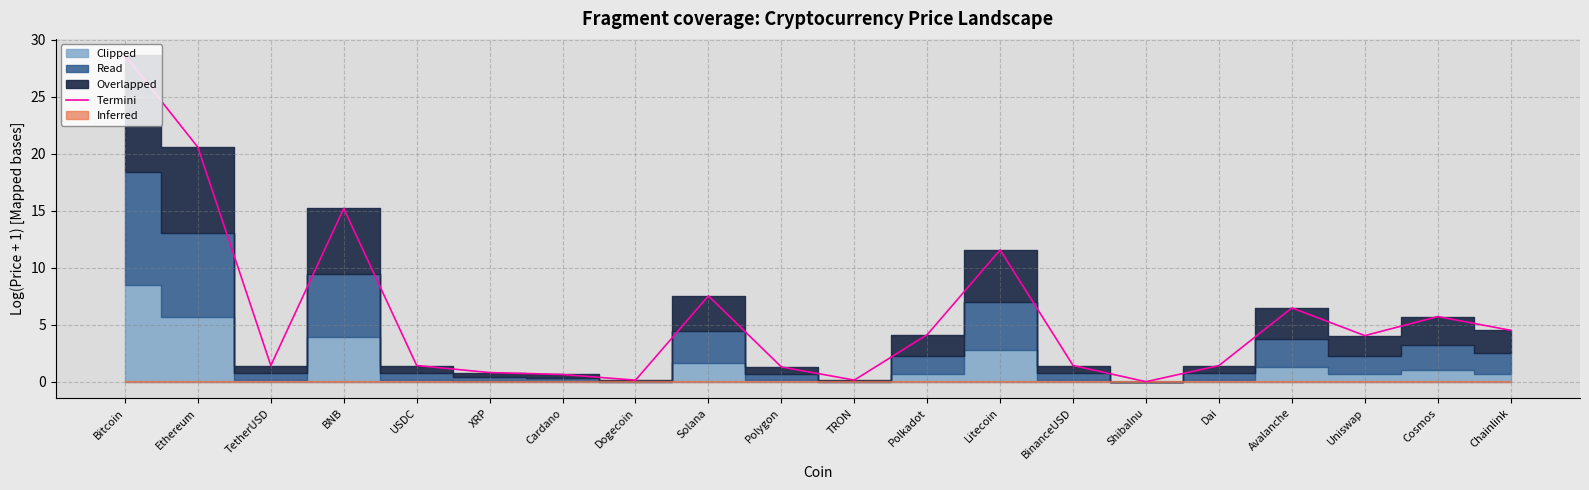

The chart shows a value of 1.4 at TetherUSD. True or false?

True